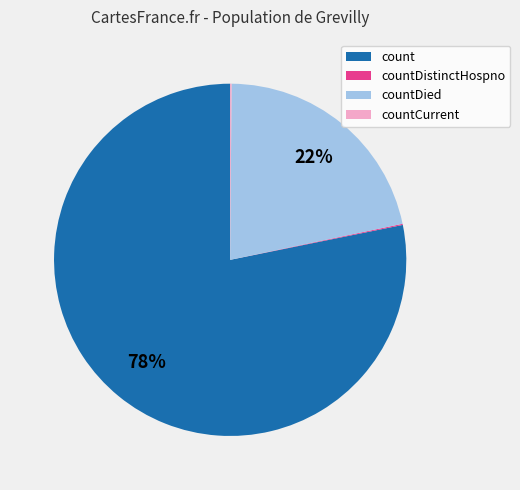

To the nearest percent, what is the average slice percentage?

25%